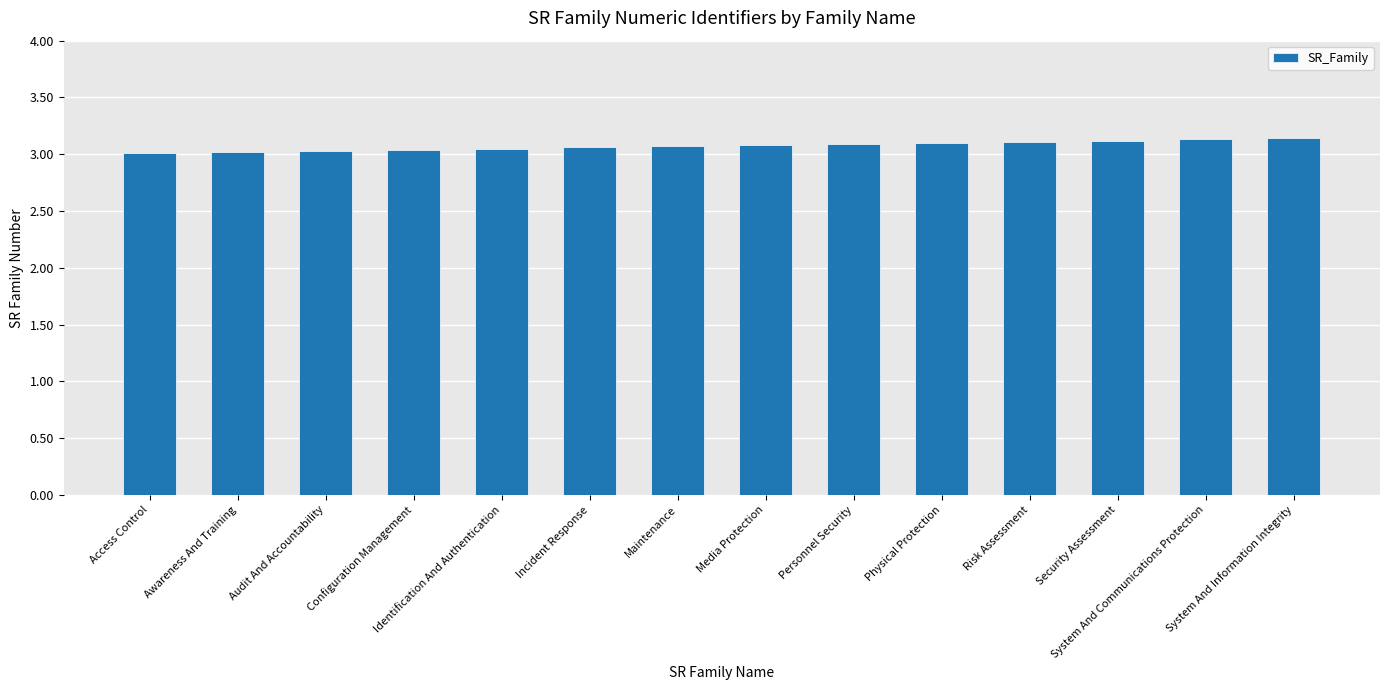

List the labels in order of value, largest first.

System And Information Integrity, System And Communications Protection, Security Assessment, Risk Assessment, Physical Protection, Personnel Security, Media Protection, Maintenance, Incident Response, Identification And Authentication, Configuration Management, Audit And Accountability, Awareness And Training, Access Control